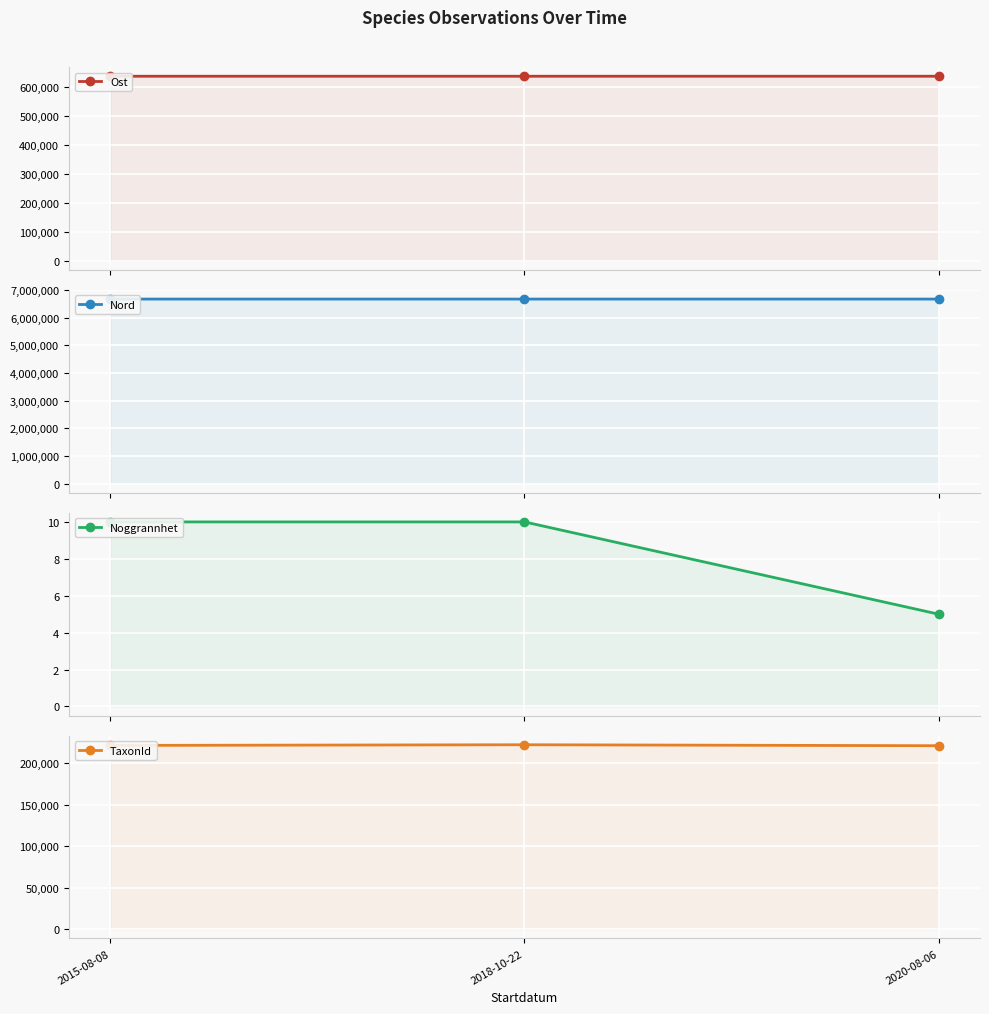

What is the sum of all Noggrannhet values?

25.0